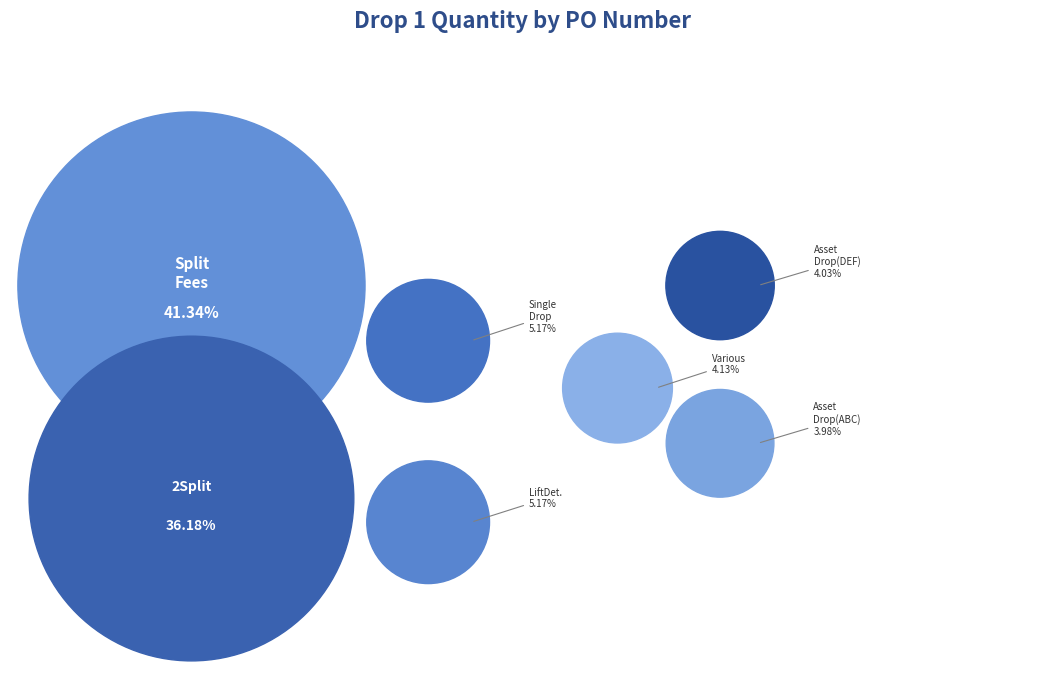

What is the total percentage of FTL-LiftDetails and FTL-Single Drop?

10.3%